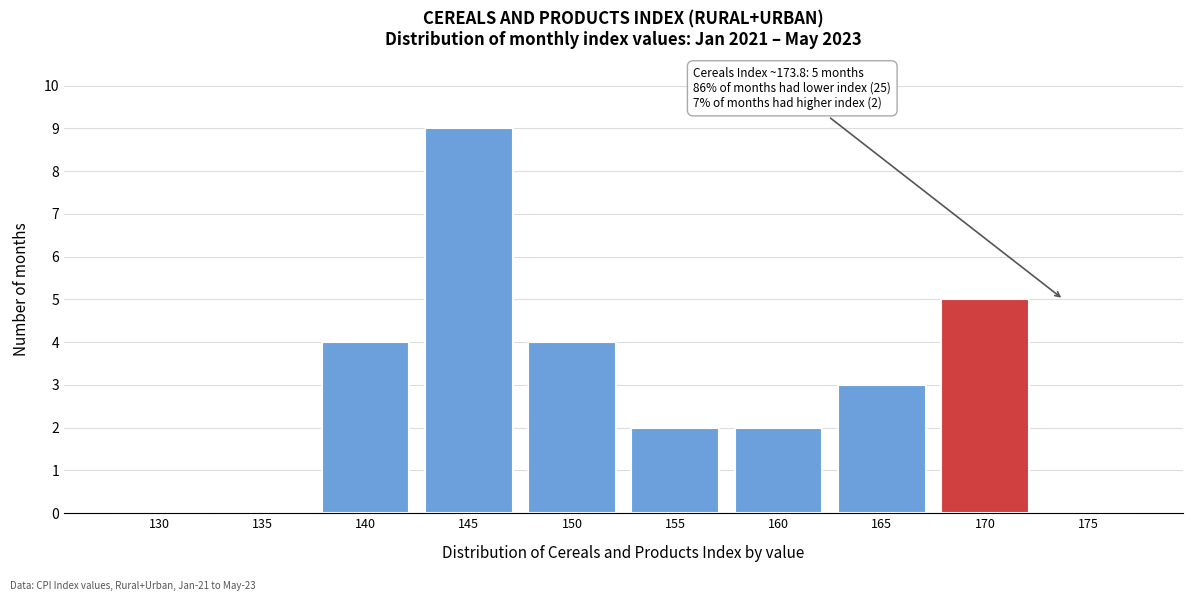

Reading left to right, what are all the values shown in this chart?

130=0	135=0	140=4	145=9	150=4	155=2	160=2	165=3	170=5	175=0